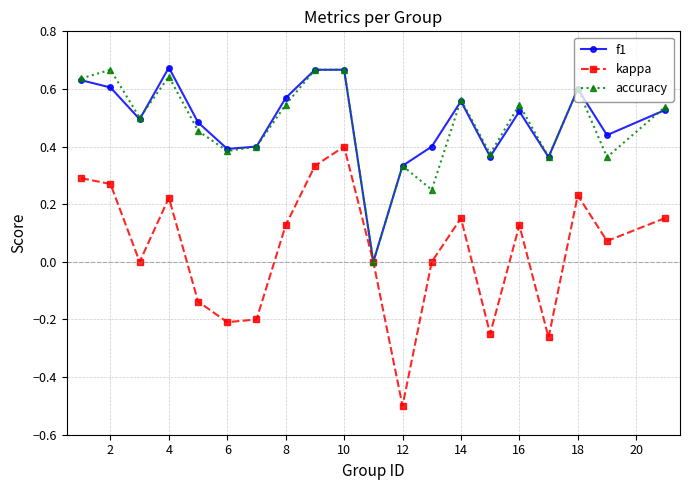

What is the lowest value of the kappa series?

-0.5